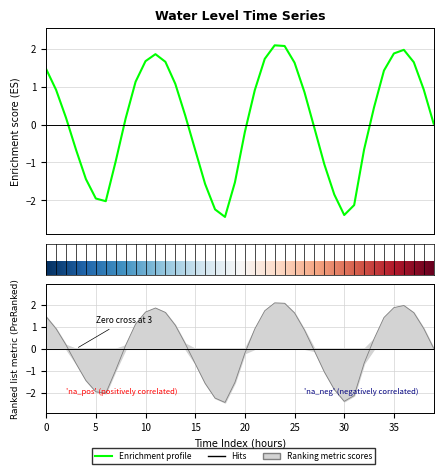

True or false: the data has more than 1 interior local peaks.

True